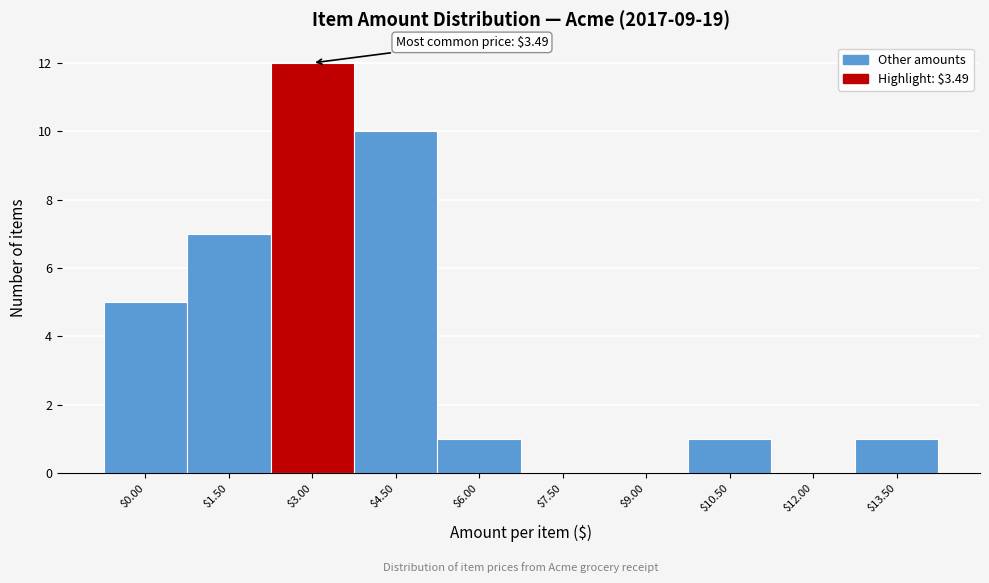

What is the approximate value at $4.50?

10